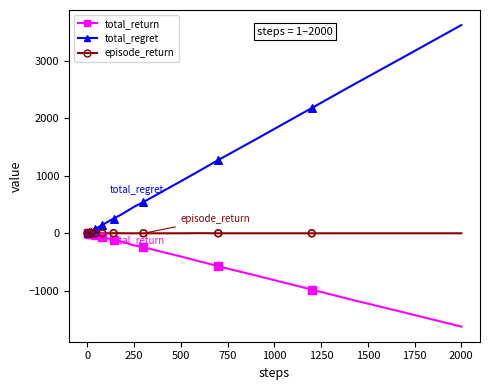

What are all the series names shown in the legend?

total_return, total_regret, episode_return